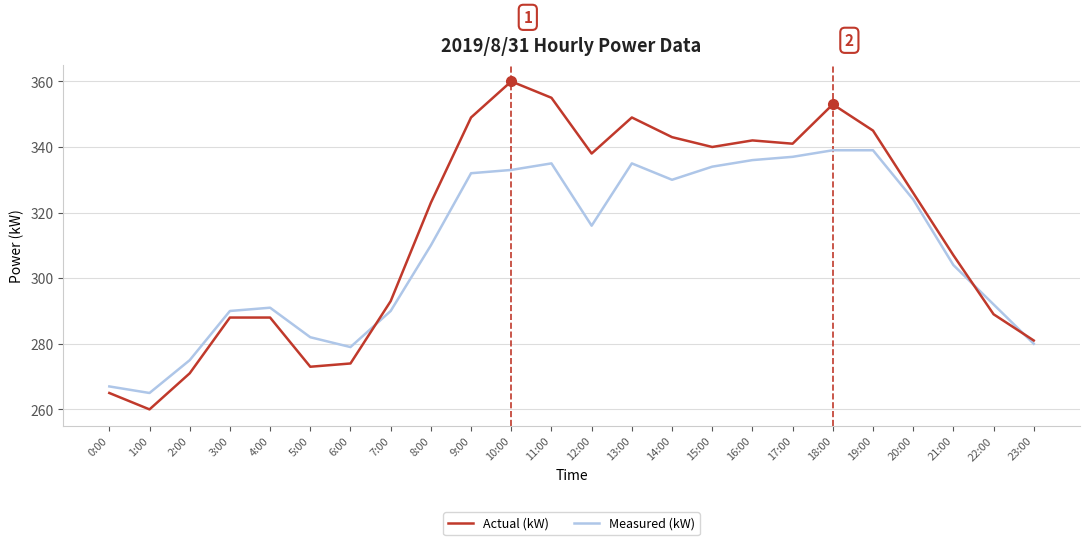

What is the difference between the maximum and second lowest values in the Actual (kW) series?

95